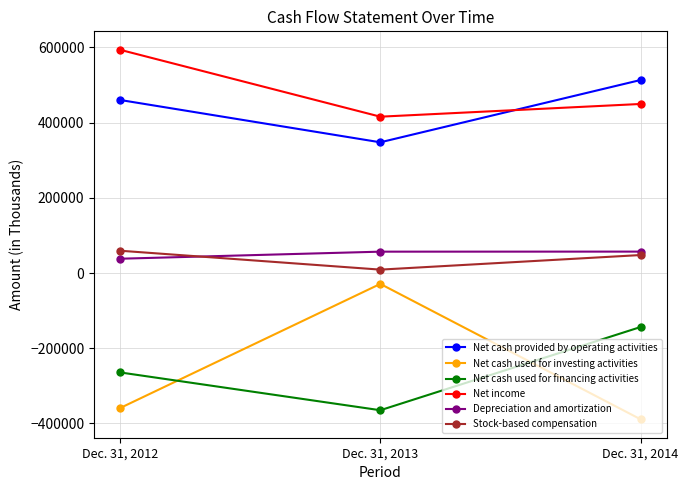

How many Net cash provided by operating activities values are between 347777 and 513426?

3